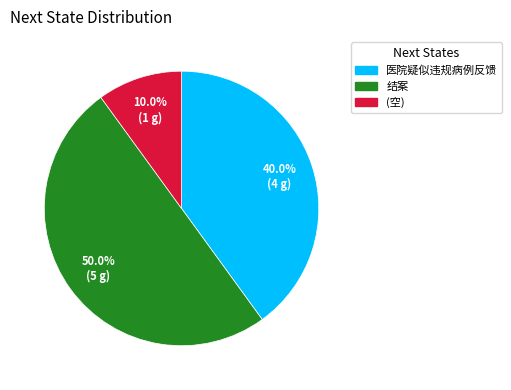

How many segments does this pie chart have?

3